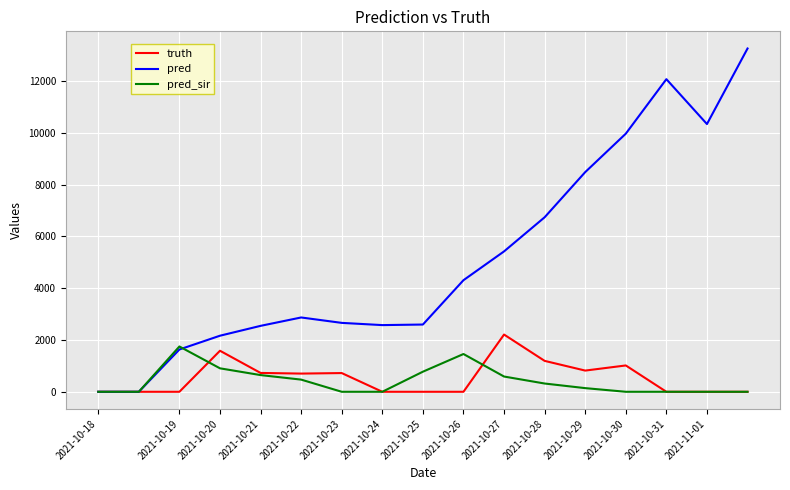

Which series has the largest total across all categories?

pred